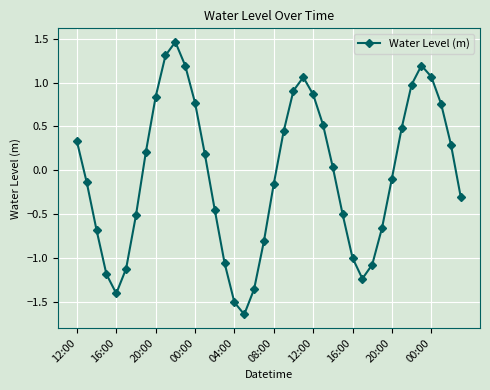

What is the difference between the second highest and minimum values?

2.9